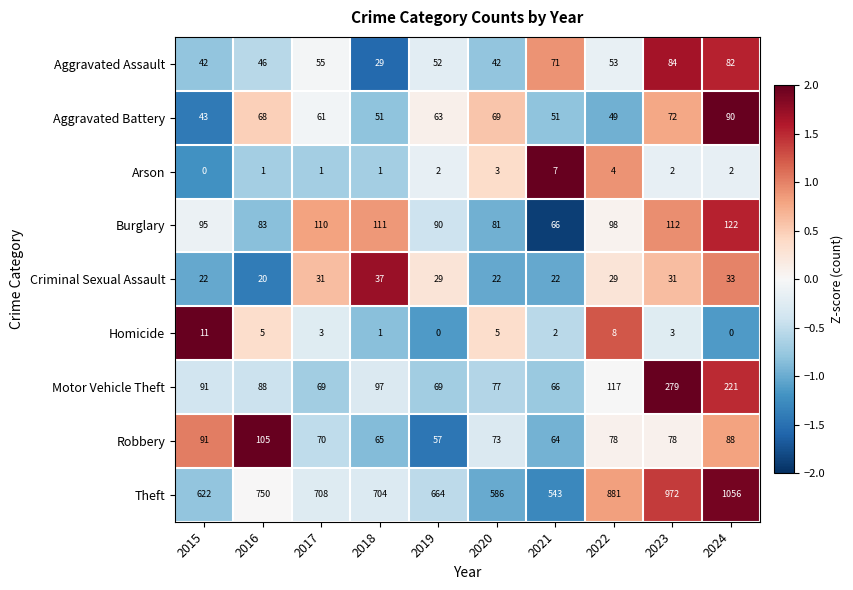

What is the difference between the highest and lowest values at 2017?

707